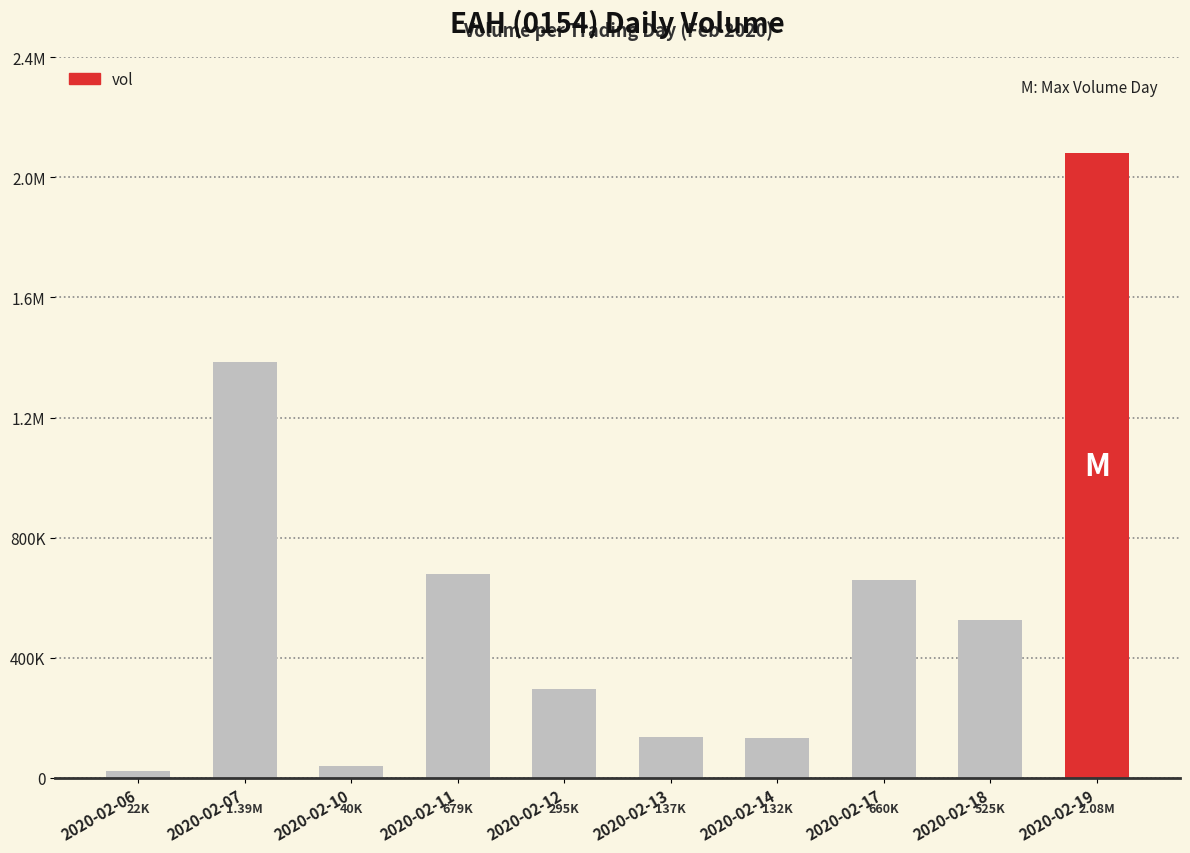

What is the change in value from 2020-02-10 to 2020-02-11?

+638900